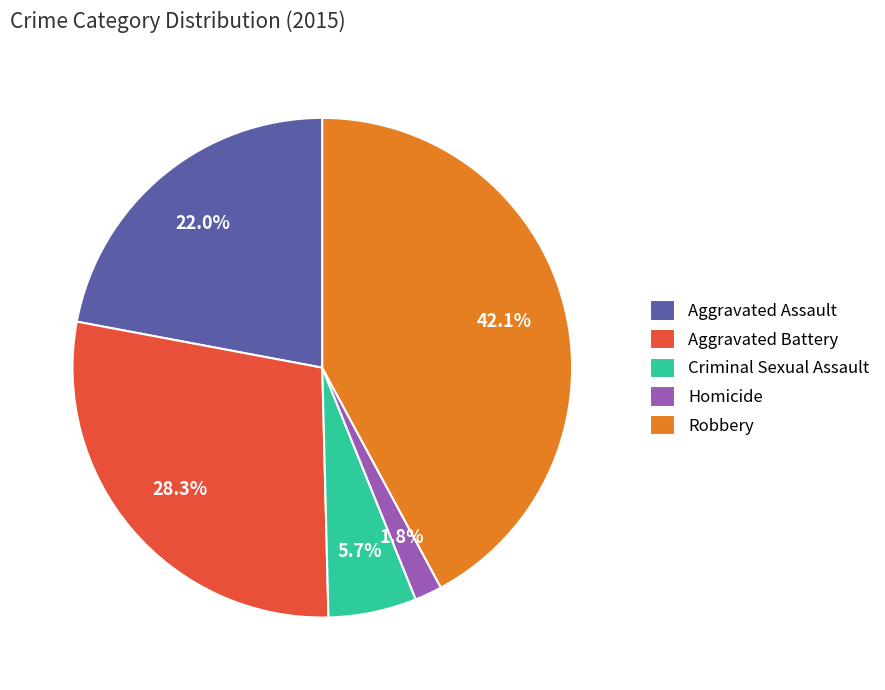

The Aggravated Assault slice represents 22% of the pie. True or false?

True